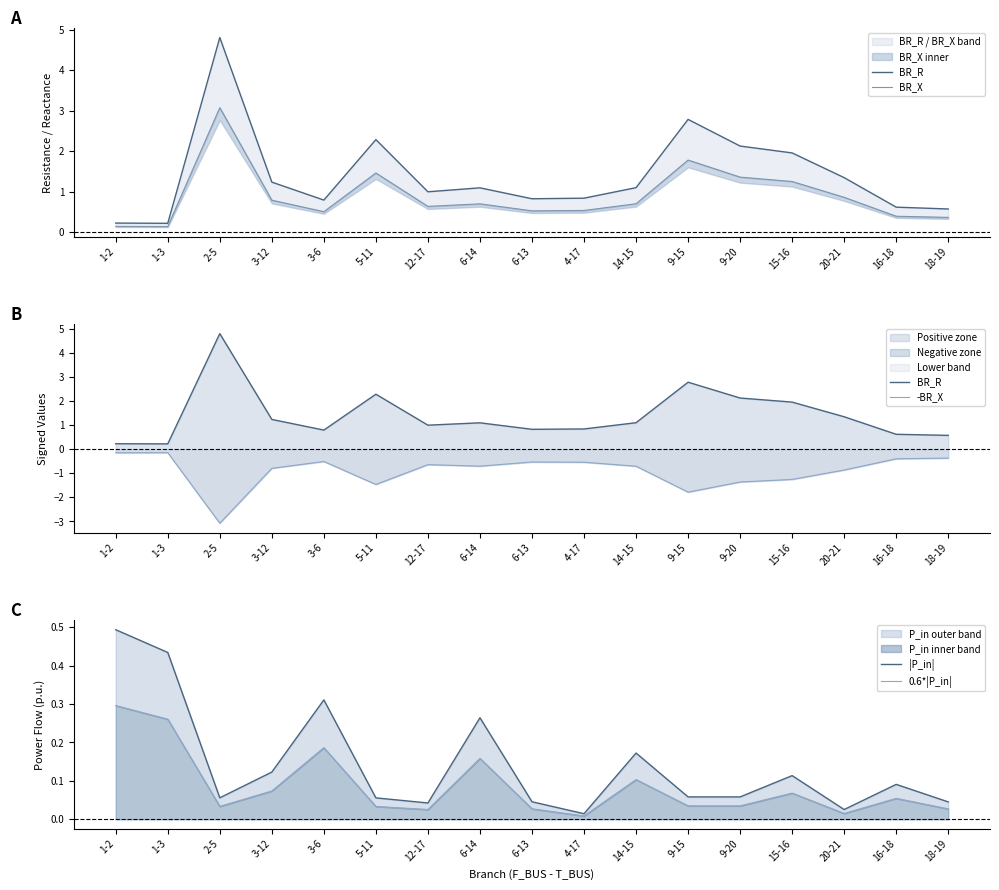

Rank the series by their maximum value, from lowest to highest.

-BR_X, 0.6*|P_in|, |P_in|, BR_X, BR_R